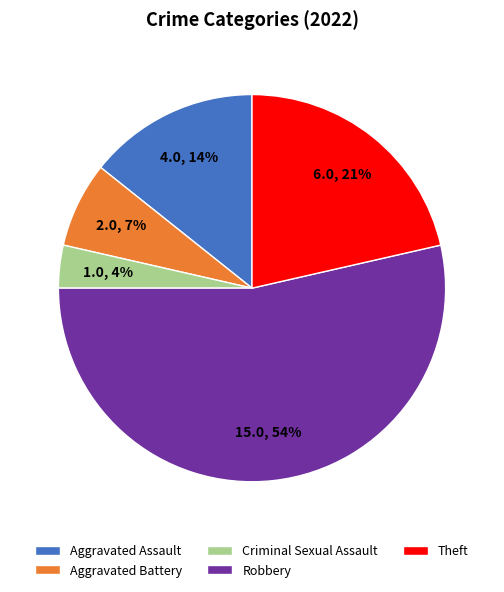

What is the ratio of the value at Aggravated Assault to the value at Theft?

0.7